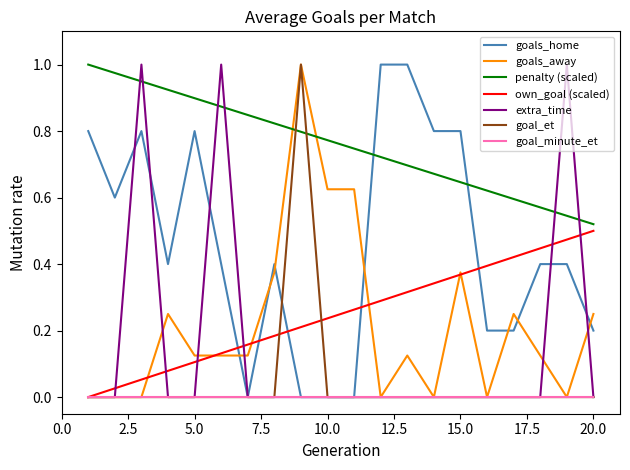

True or false: penalty (scaled) and goals_away cross at least once.

True